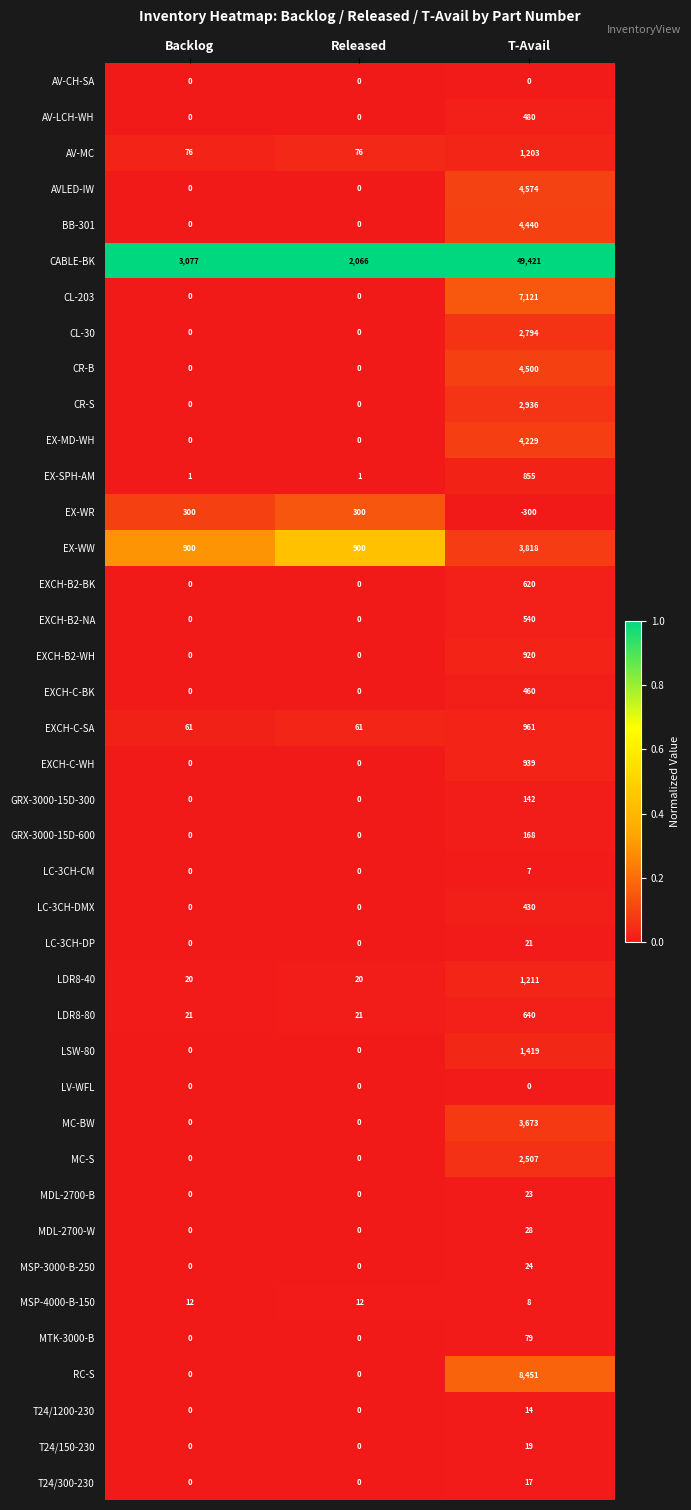

The LC-3CH-DP series shows 21 at T-Avail. True or false?

True